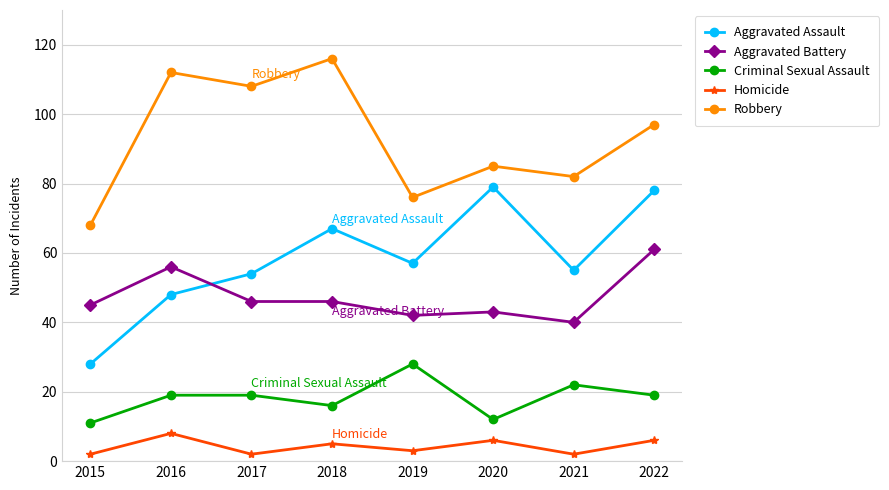

Between 2018 and 2021, which series saw the biggest shift?

Robbery